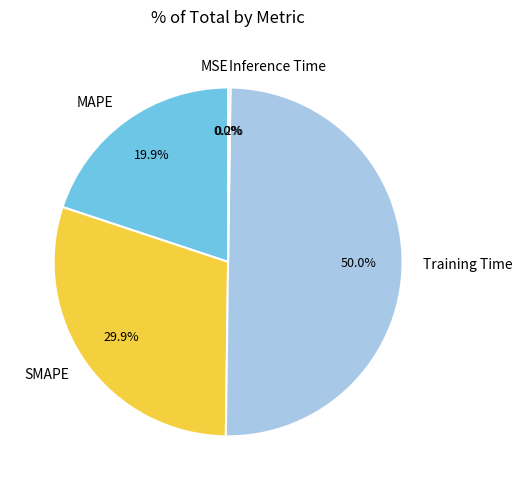

Which slice is the largest?

Training Time